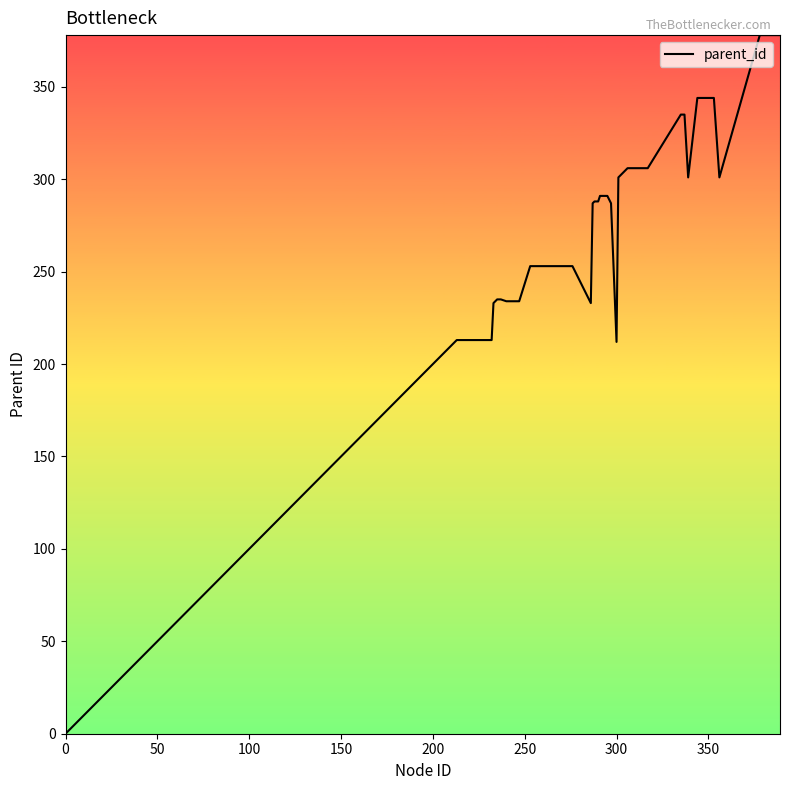

What is the difference between the maximum and minimum values?

378